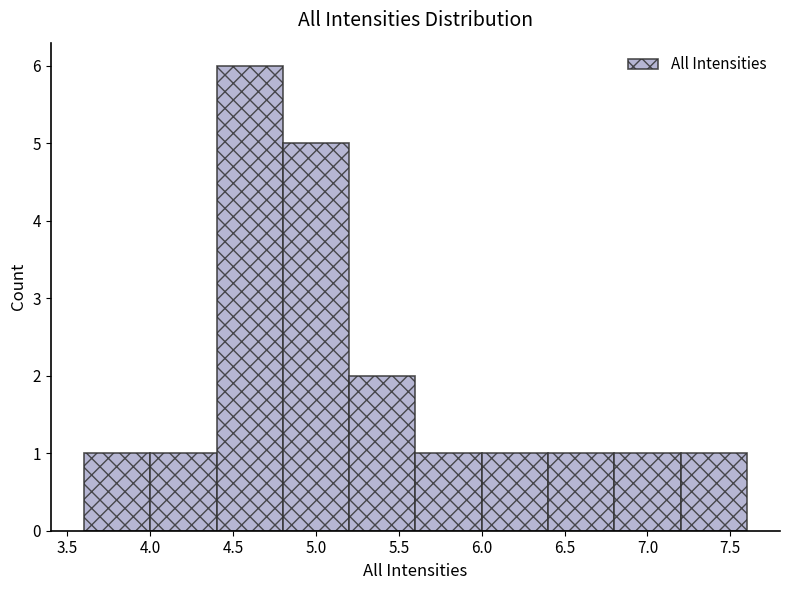

Reading left to right, list every bar in this chart as the range it spans on the x-axis followed by its height. The values are not printed on the chart, so give them approximately, as read against the axis.

3.6 to 4.0: 1
4.0 to 4.4: 1
4.4 to 4.8: 6
4.8 to 5.2: 5
5.2 to 5.6: 2
5.6 to 6.0: 1
6.0 to 6.4: 1
6.4 to 6.8: 1
6.8 to 7.2: 1
7.2 to 7.6: 1